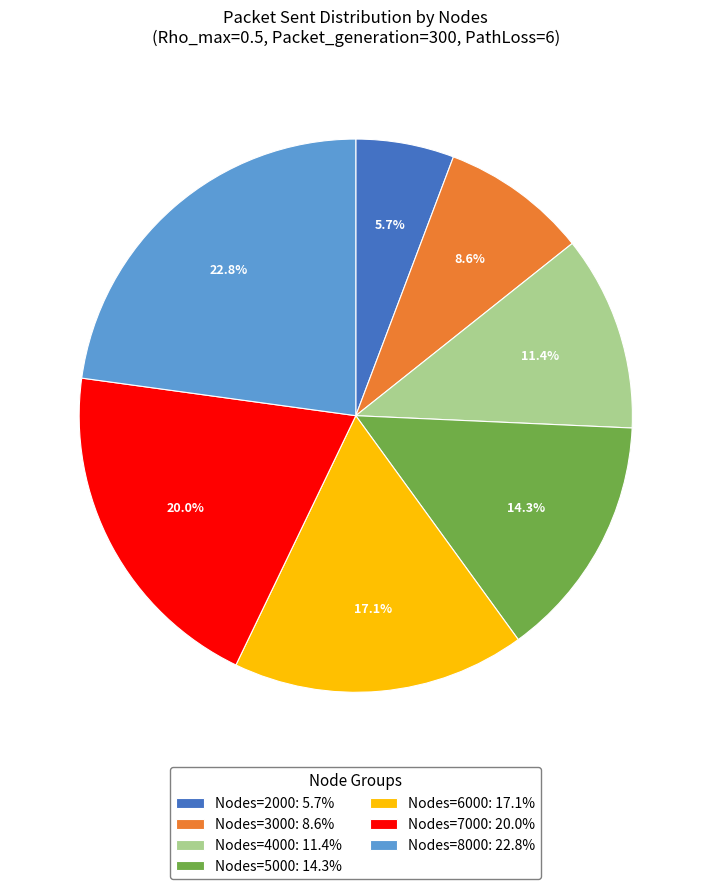

Approximately how many times larger is the value at Nodes=4000: 11.4% compared to Nodes=2000: 5.7%?

2.0